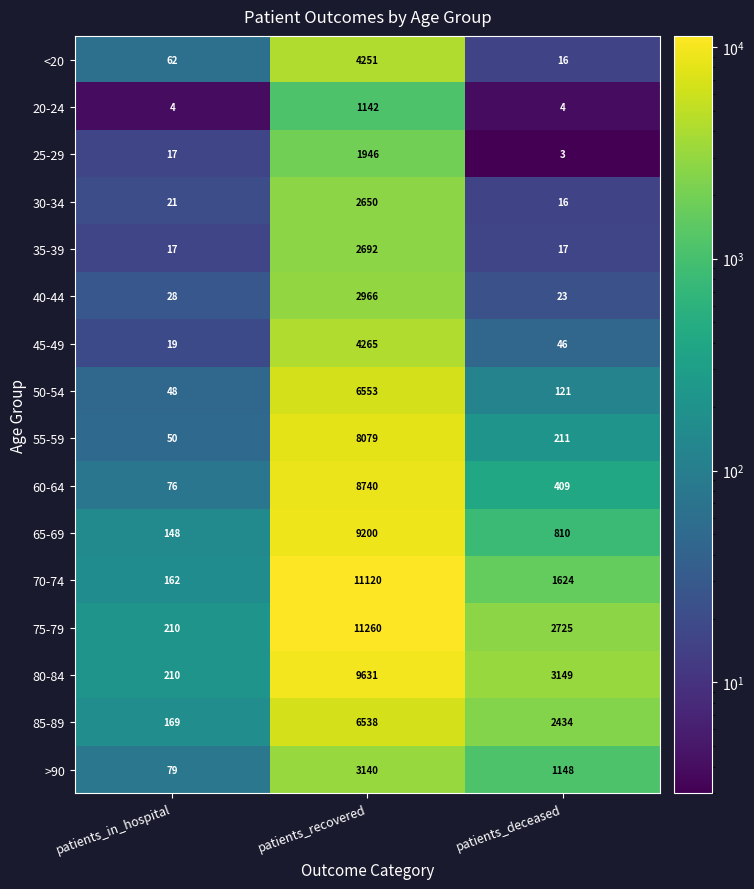

List the series in order of their peak value, lowest first.

20-24, 25-29, 30-34, 35-39, 40-44, >90, <20, 45-49, 85-89, 50-54, 55-59, 60-64, 65-69, 80-84, 70-74, 75-79